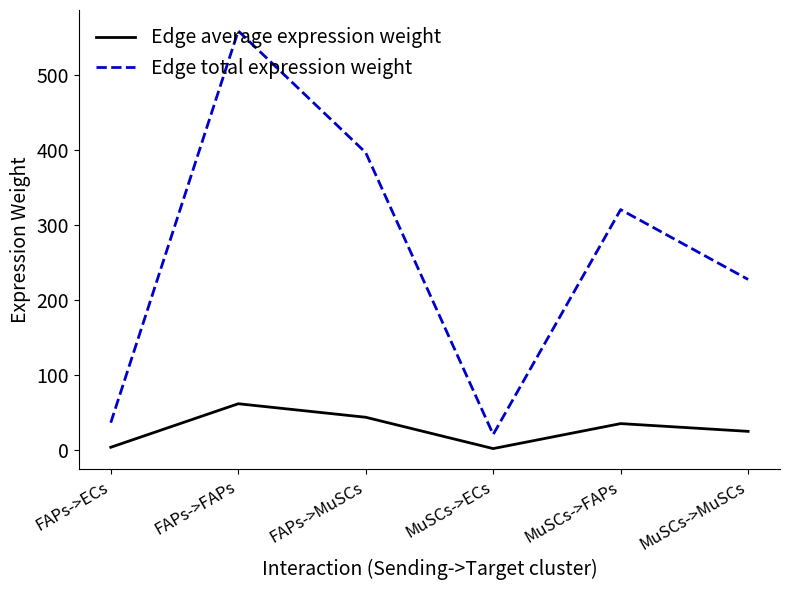

True or false: Edge total expression weight has a value of 21.2 at MuSCs->ECs.

True